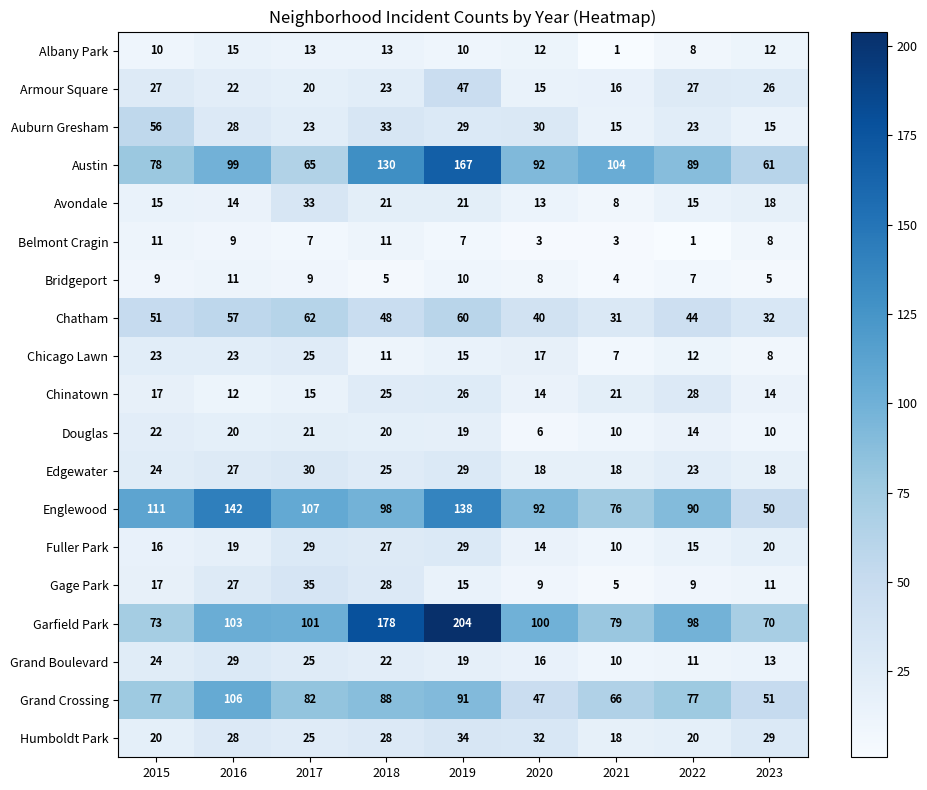

What is the sum of all Garfield Park values?

1006